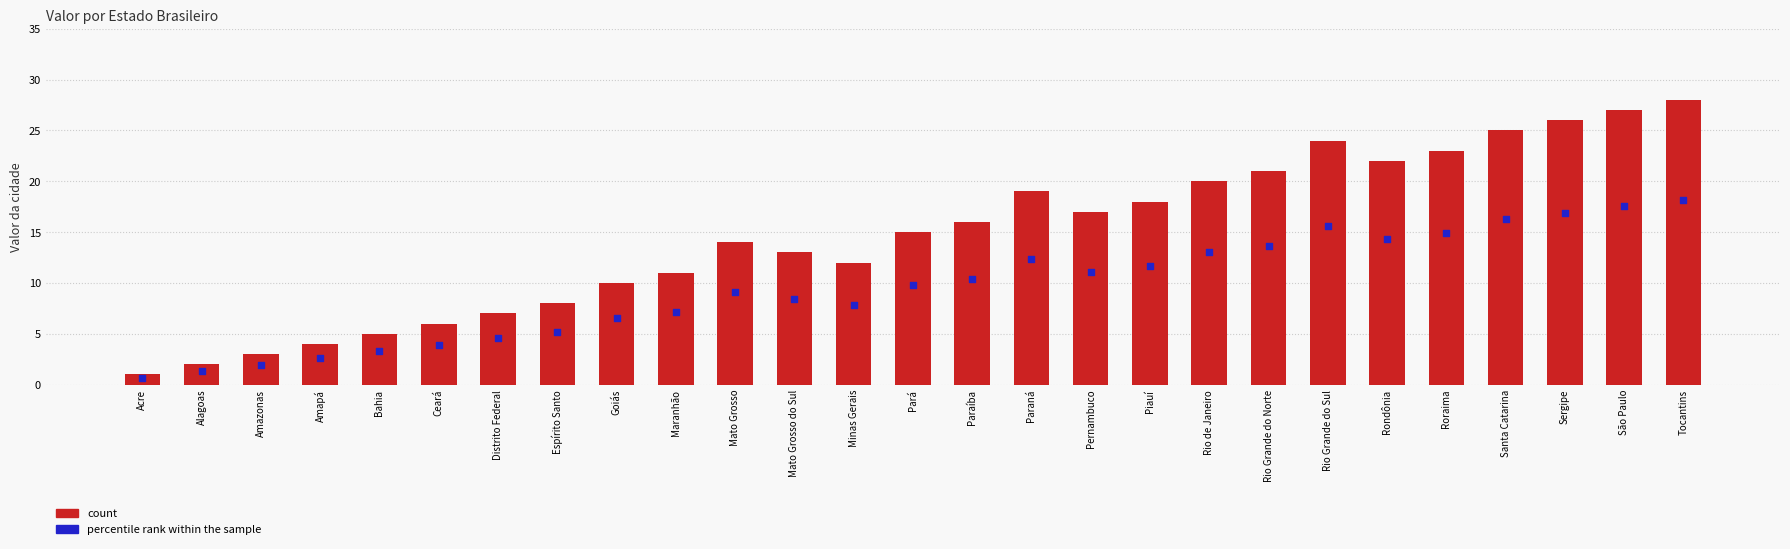

What is the total value across all series at Rio Grande do Sul?

39.6